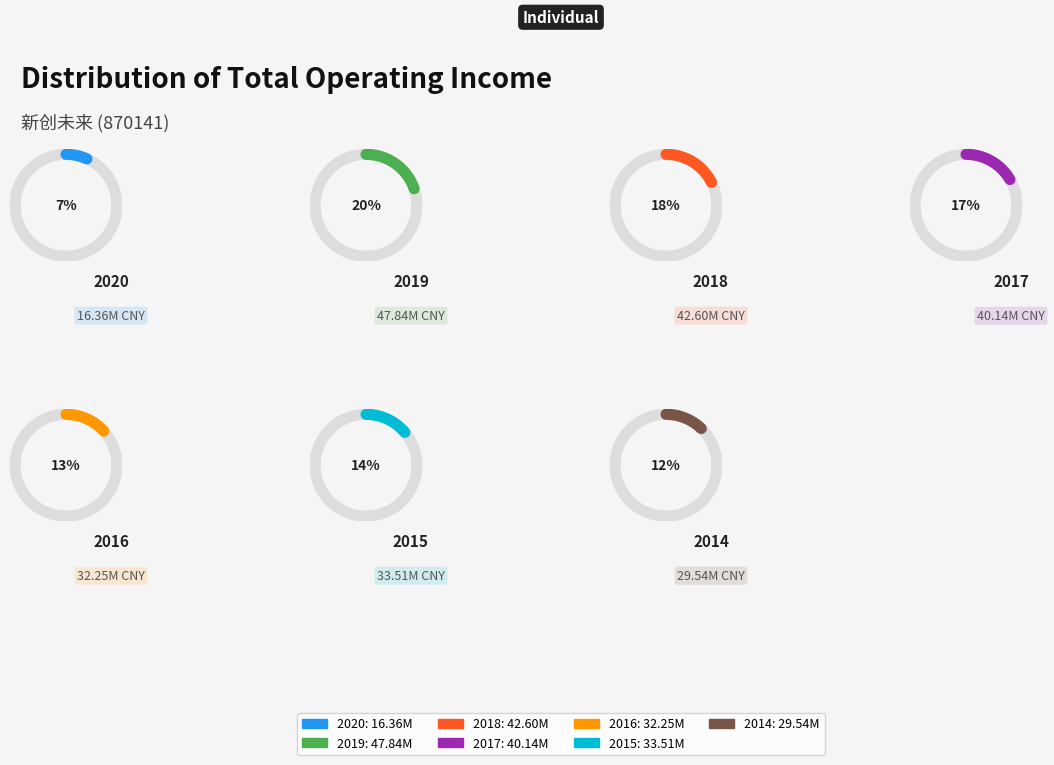

How many slices are in this pie chart?

7